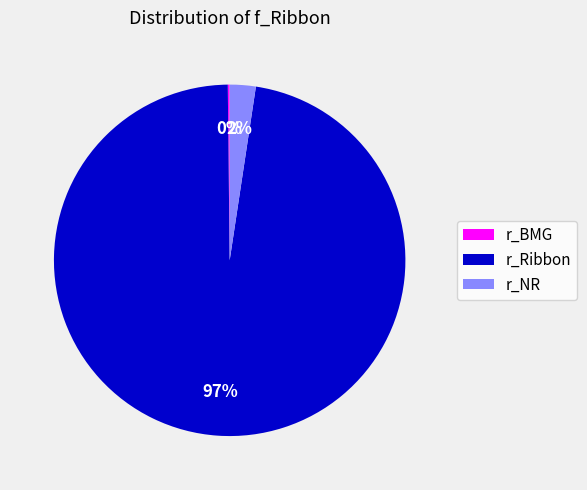

Does r_Ribbon account for over 50% of the chart?

Yes